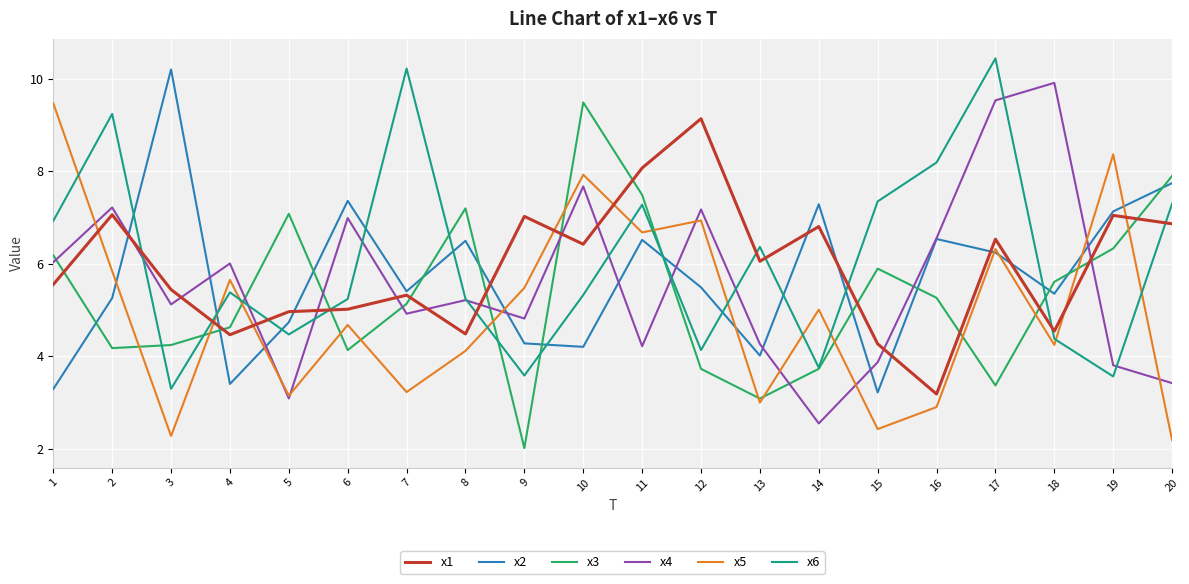

After their last crossing, which series has the higher values: x3 or x4?

x3